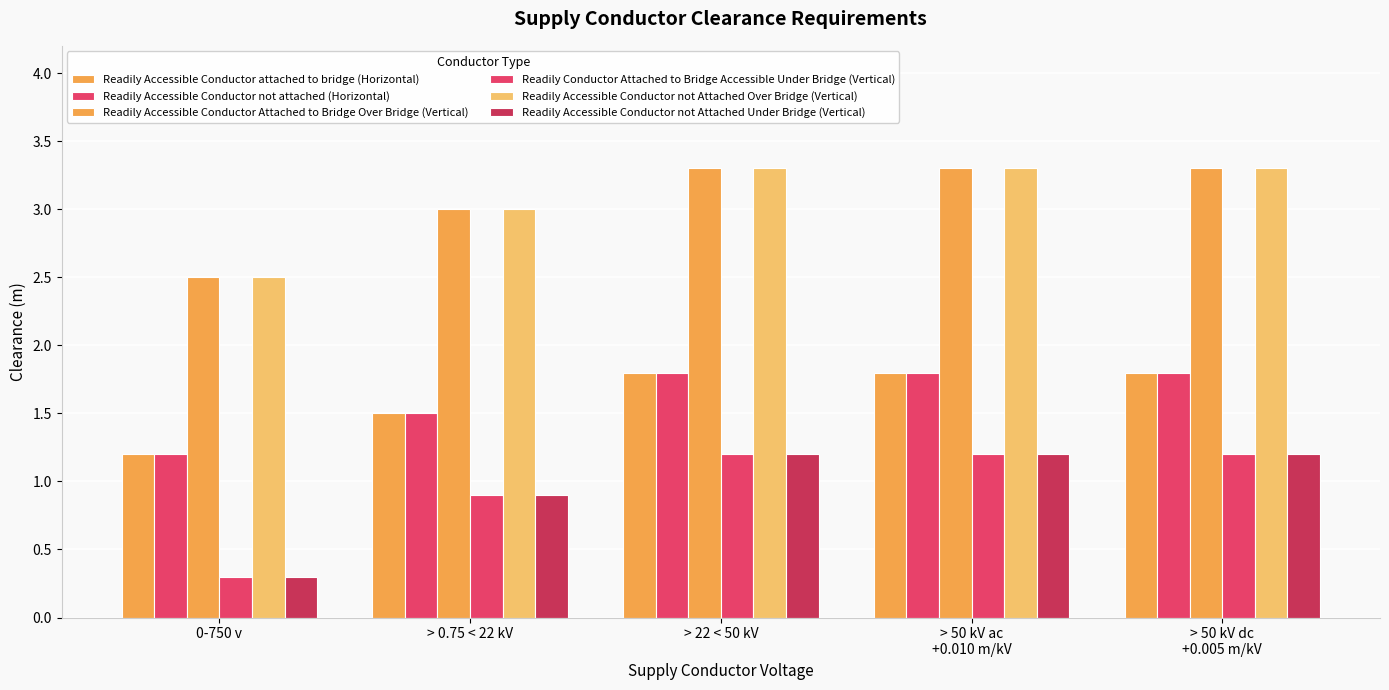

Reading left to right, extract all data points from this chart.

Readily Accessible Conductor attached to bridge (Horizontal): 1.2	1.5	1.8	1.8	1.8
Readily Accessible Conductor not attached (Horizontal): 1.2	1.5	1.8	1.8	1.8
Readily Accessible Conductor Attached to Bridge Over Bridge (Vertical): 2.5	3.0	3.3	3.3	3.3
Readily Conductor Attached to Bridge Accessible Under Bridge (Vertical): 0.3	0.9	1.2	1.2	1.2
Readily Accessible Conductor not Attached Over Bridge (Vertical): 2.5	3.0	3.3	3.3	3.3
Readily Accessible Conductor not Attached Under Bridge (Vertical): 0.3	0.9	1.2	1.2	1.2